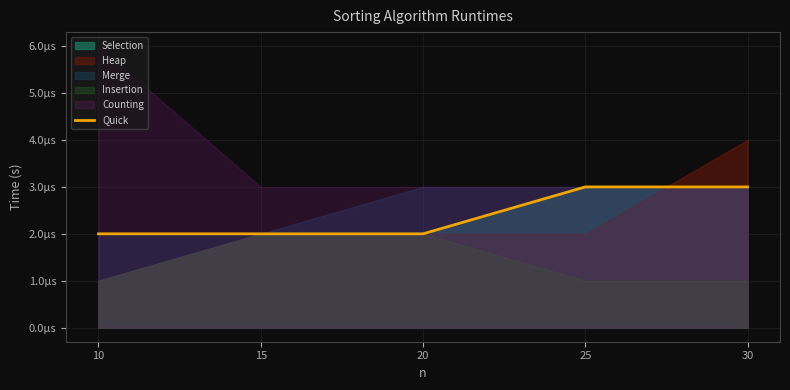

Is it true that the value at 25 is 0.0?

False